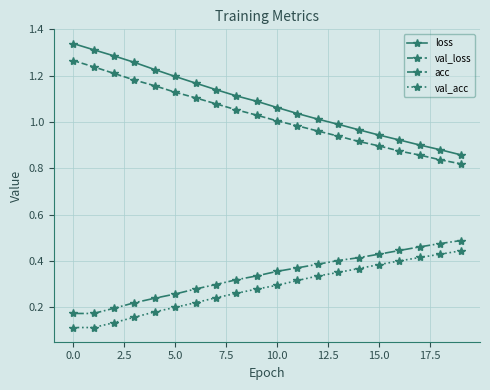

True or false: val_acc and acc cross at least once.

False